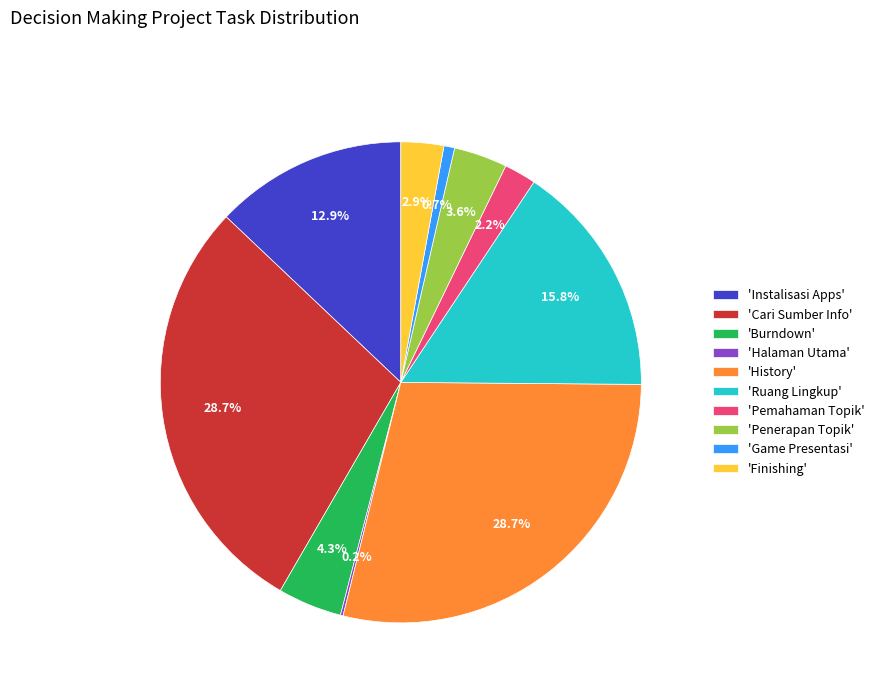

How much of the chart is everything except 'History'?

71.3%